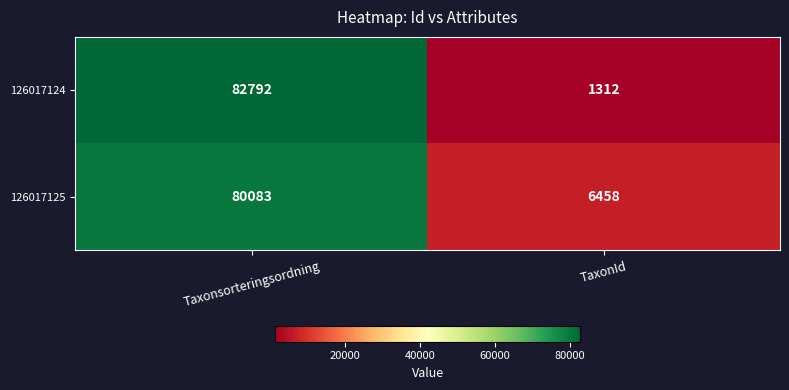

Reading left to right, extract all data points from this chart.

126017124: 82792	1312
126017125: 80083	6458